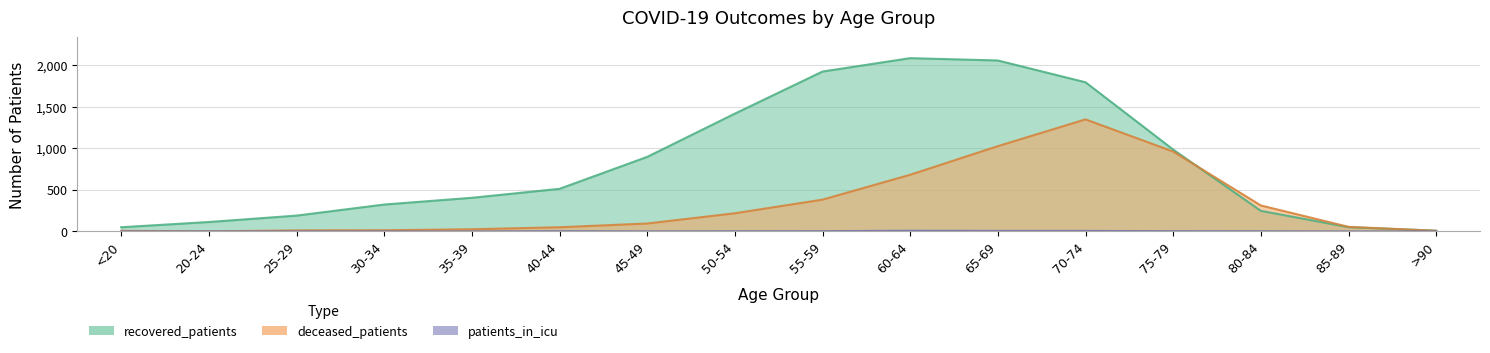

Is it true that recovered_patients equals 2055 at 65-69?

True